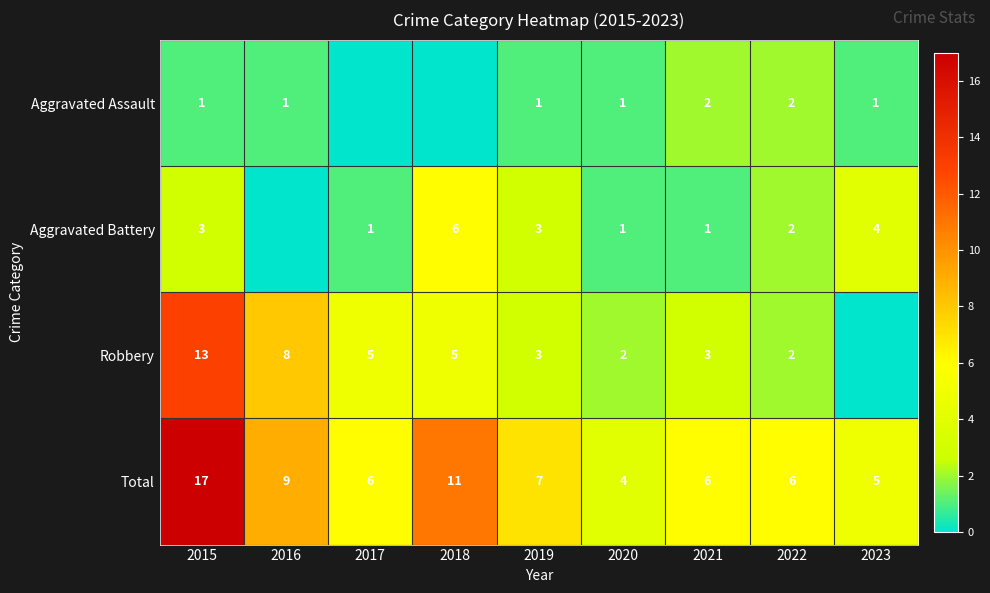

Which label corresponds to the largest value in the chart?

2015